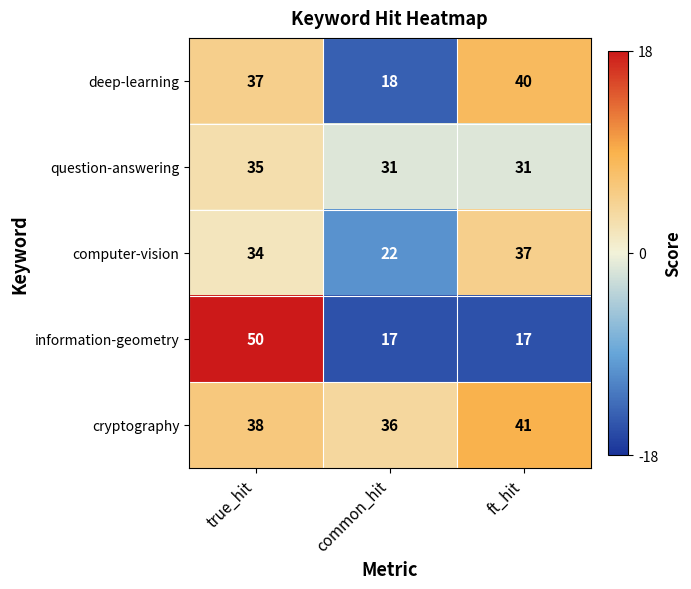

What is the sum of the information-geometry values at common_hit and ft_hit?

34